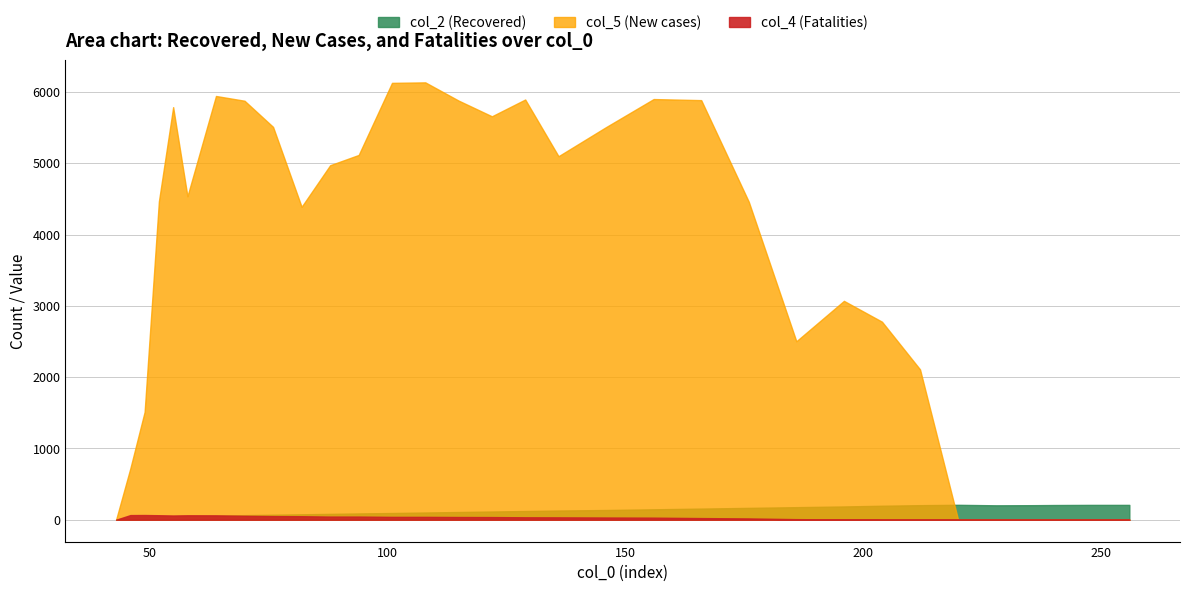

How many interior local peaks does the col_5 series have?

6